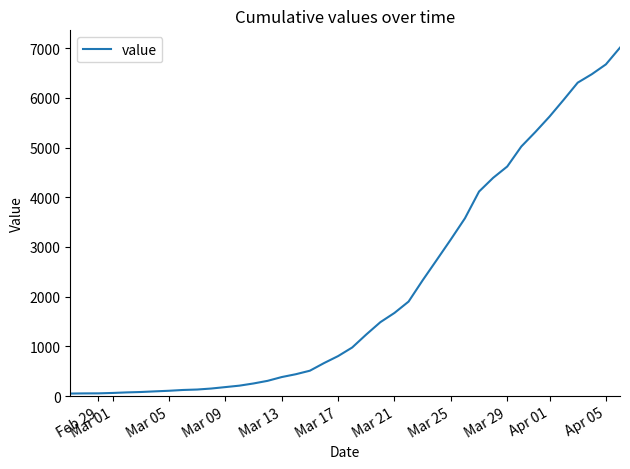

What is the difference between the second highest and minimum values?

6626